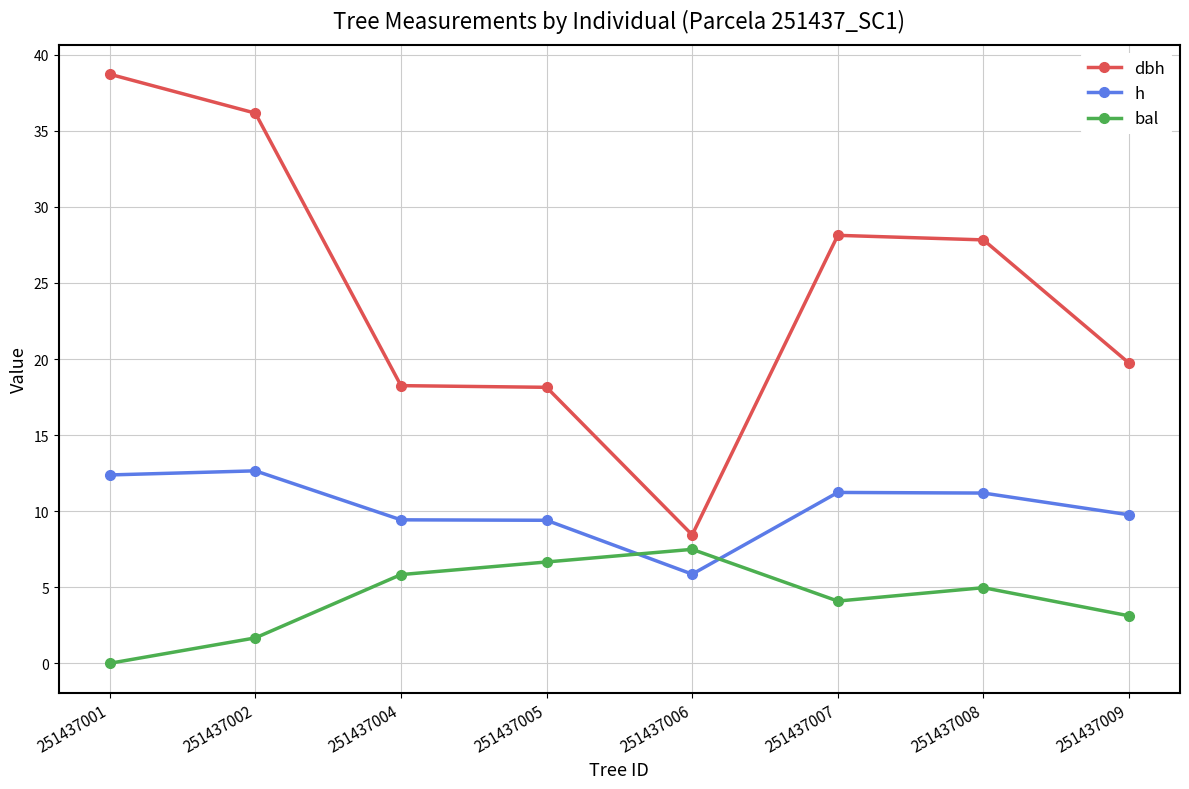

What is the sum of all h values?

81.9